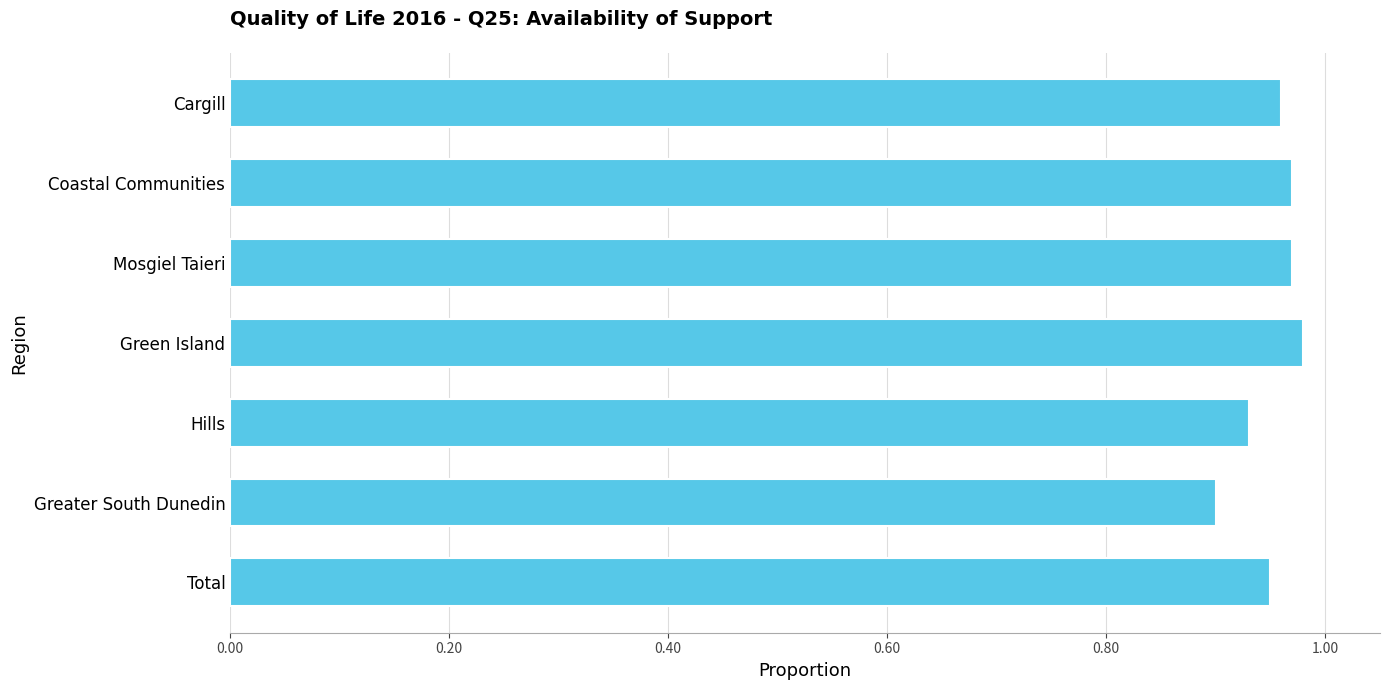

Which has a higher value, Green Island or Total?

Green Island